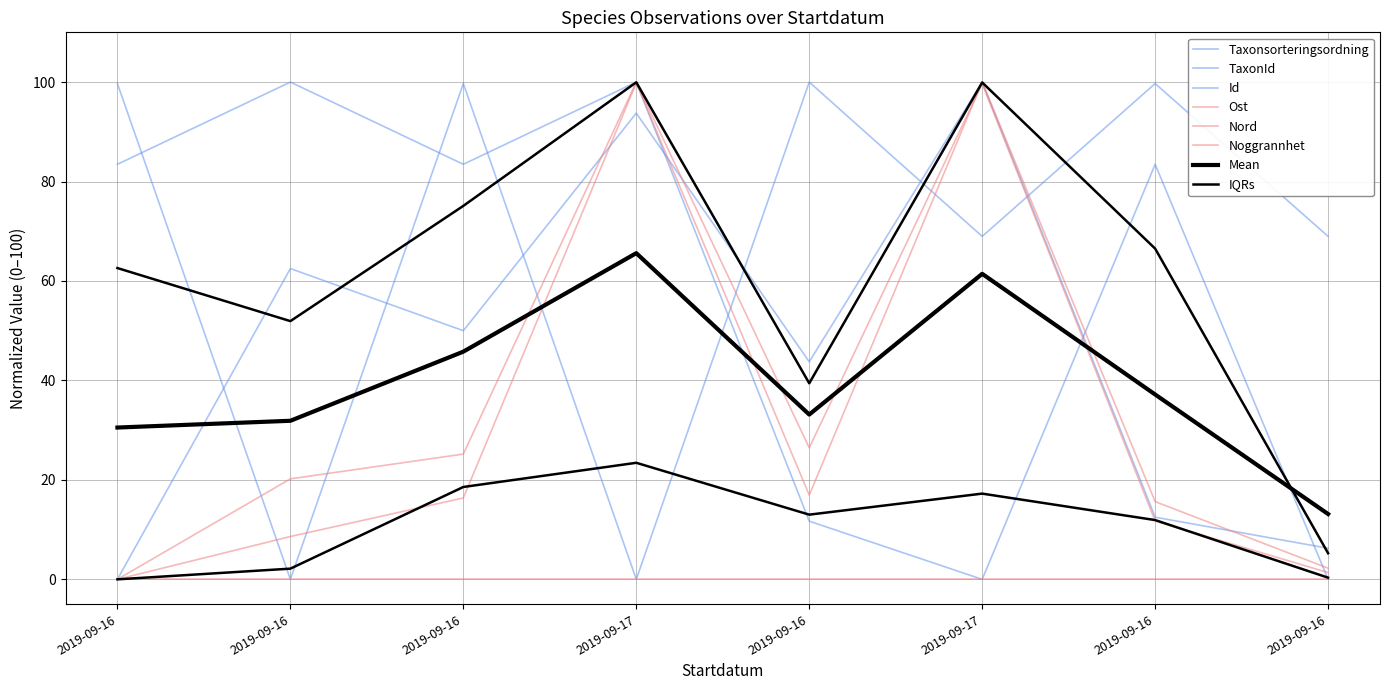

The value of Id at 2019-09-16 is 62.5. True or false?

True